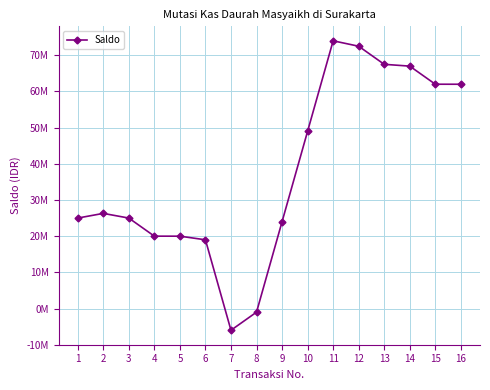

Where does the data first go above 26291000?

10